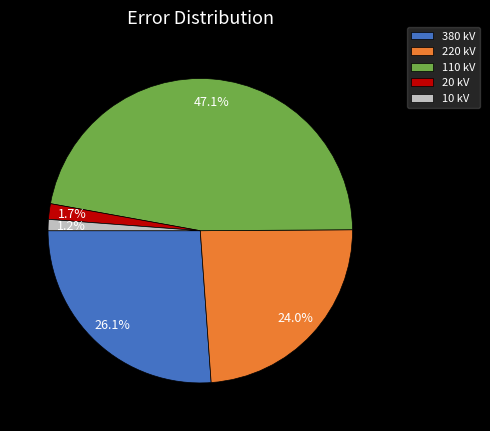

Between 20 kV and 220 kV, which is larger?

220 kV